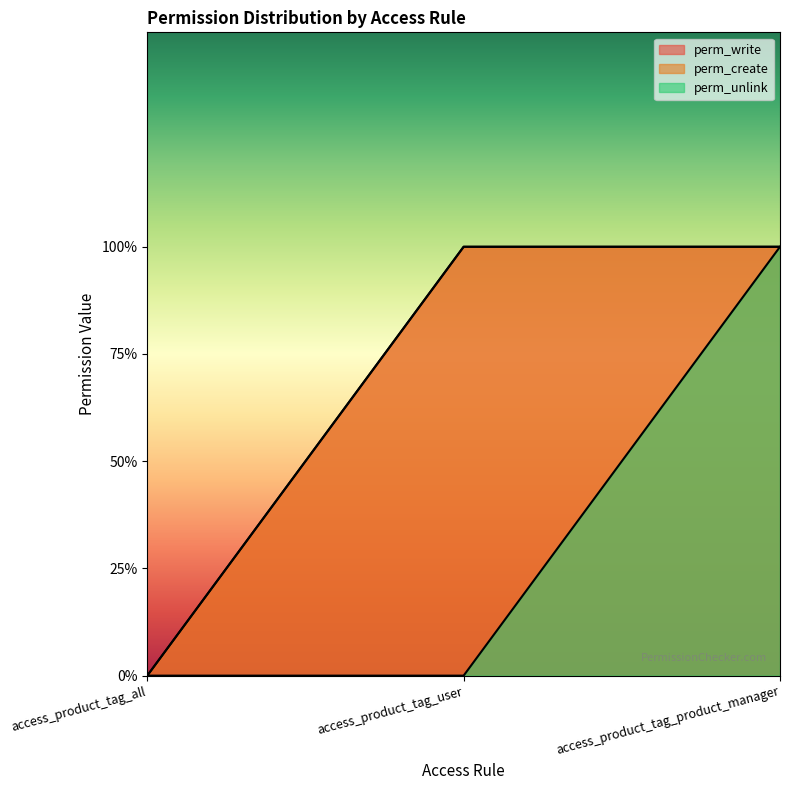

Where is perm_write nearest to the value 0?

access_product_tag_all